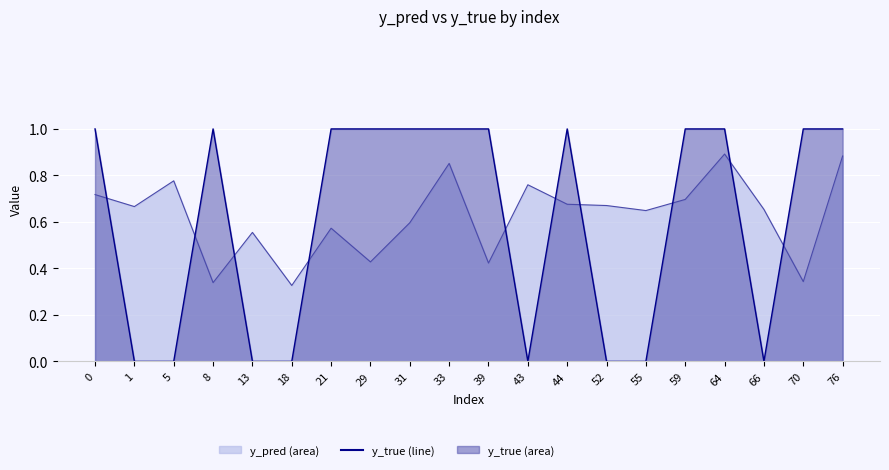

At 13, list the series in order from smallest to largest.

y_true, y_pred